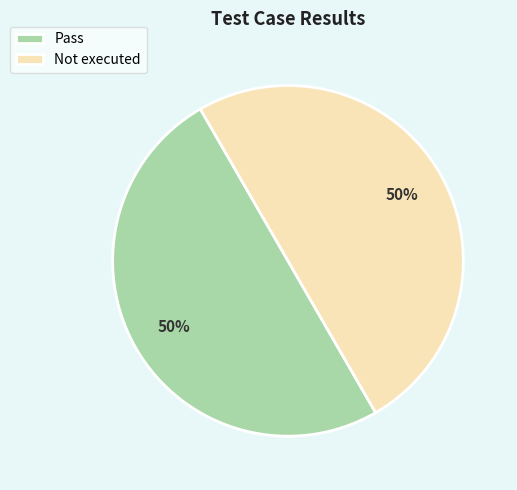

Approximately how many times larger is the value at Pass compared to Not executed?

1.0